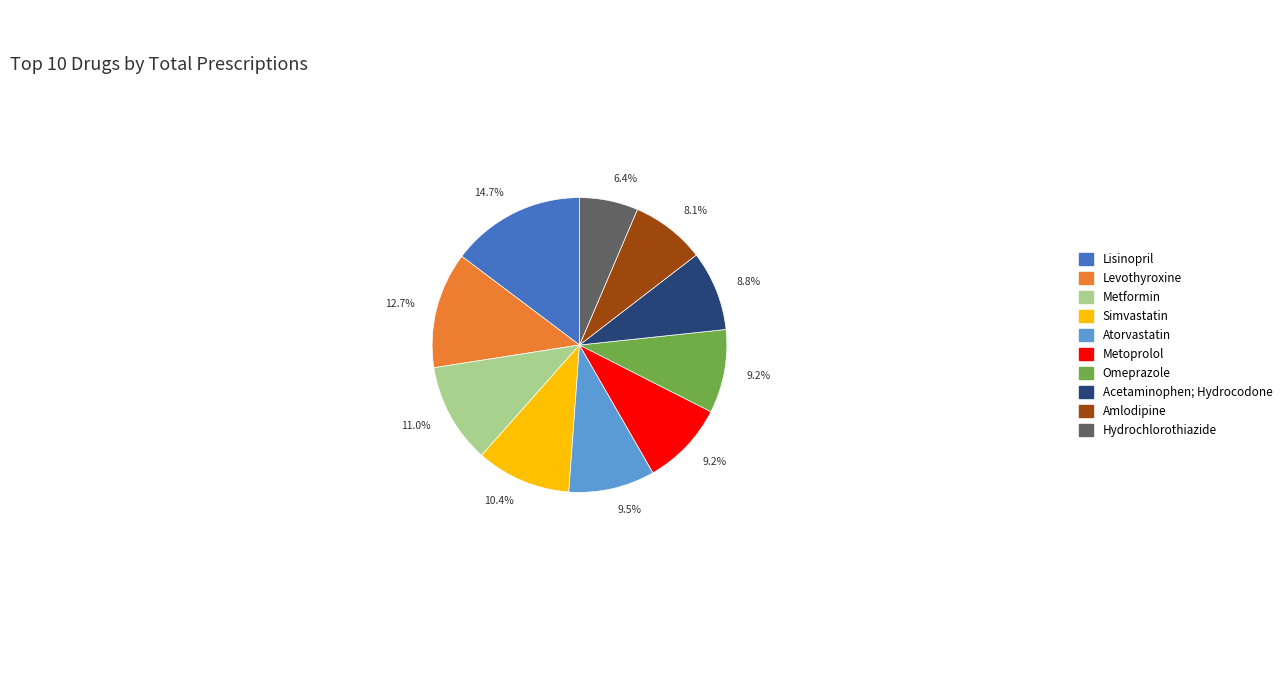

Does Hydrochlorothiazide account for over 50% of the chart?

No